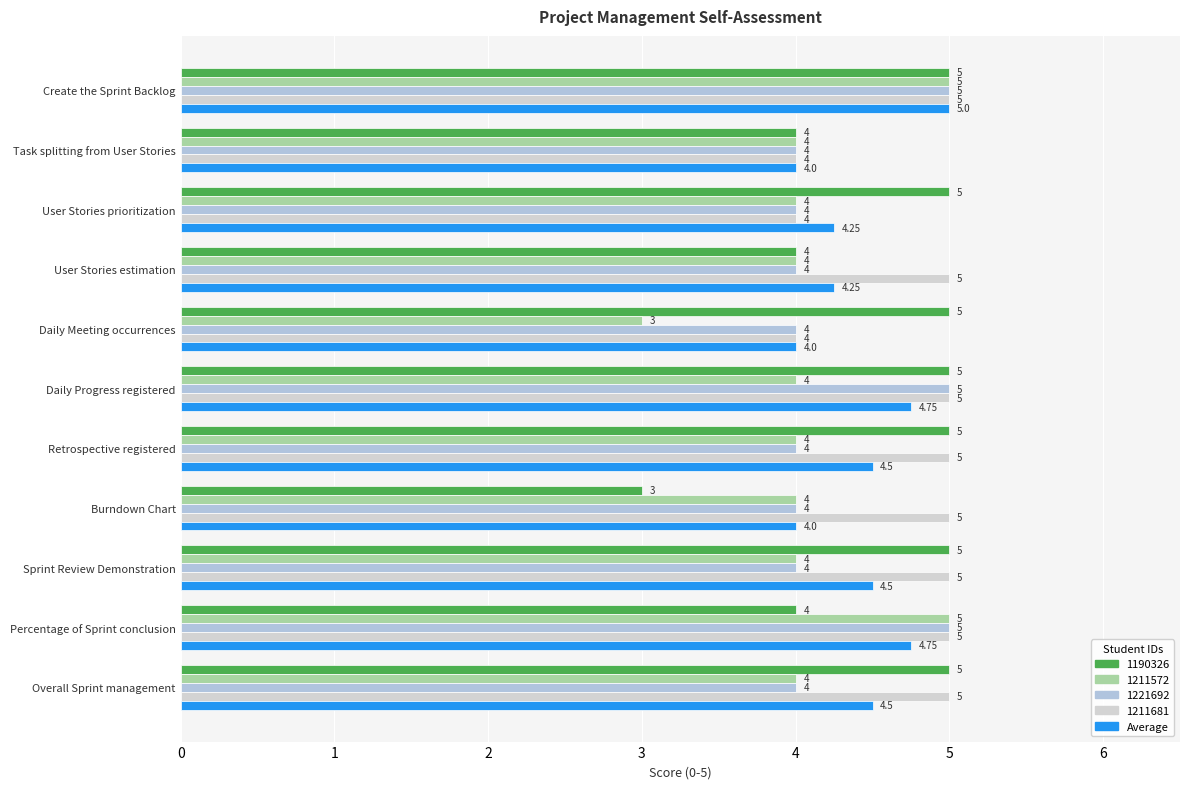

Count the number of categories in the chart.

11